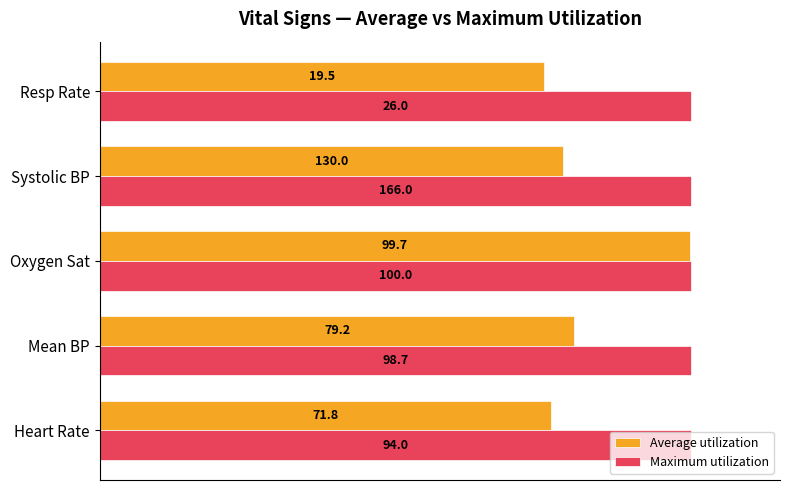

What are all the series names shown in the legend?

Average utilization, Maximum utilization